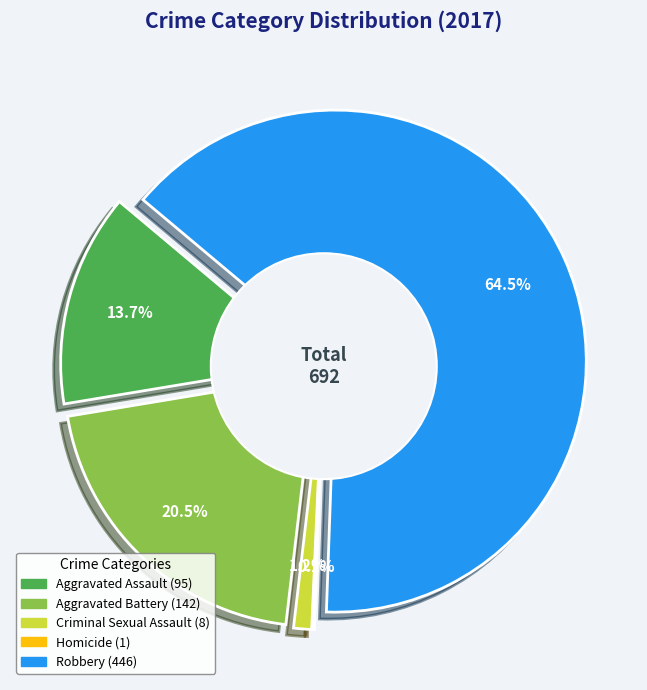

Combined, what portion of the pie is Robbery and Criminal Sexual Assault?

65.6%